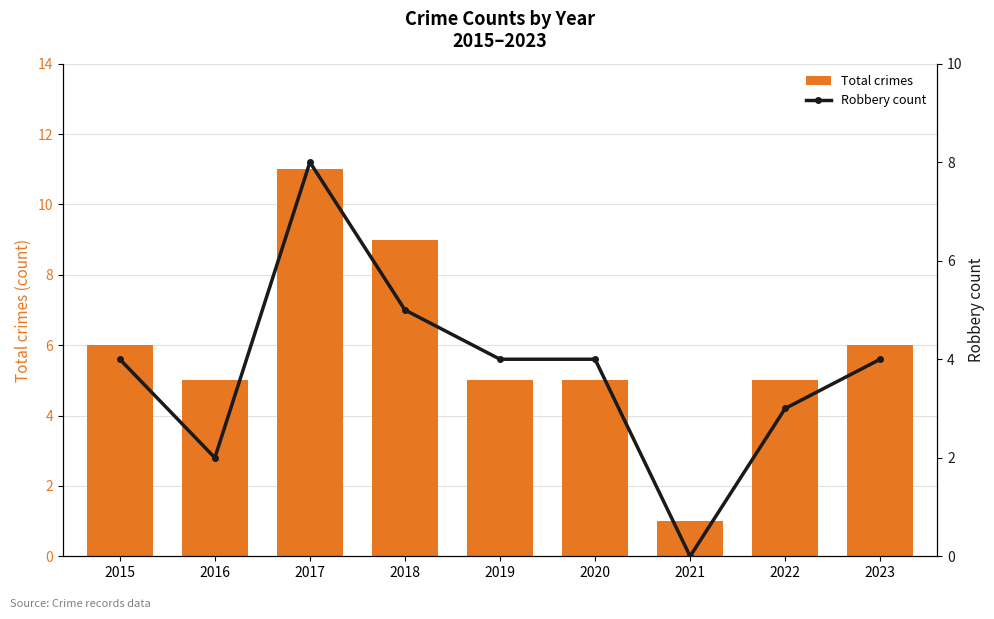

Is it true that Robbery count equals 0 at 2021?

True